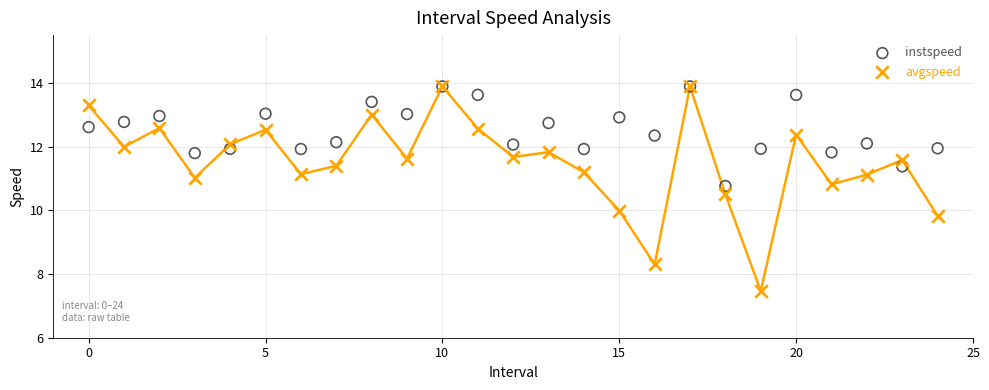

Which series has the largest Y range (max minus min)?

avgspeed